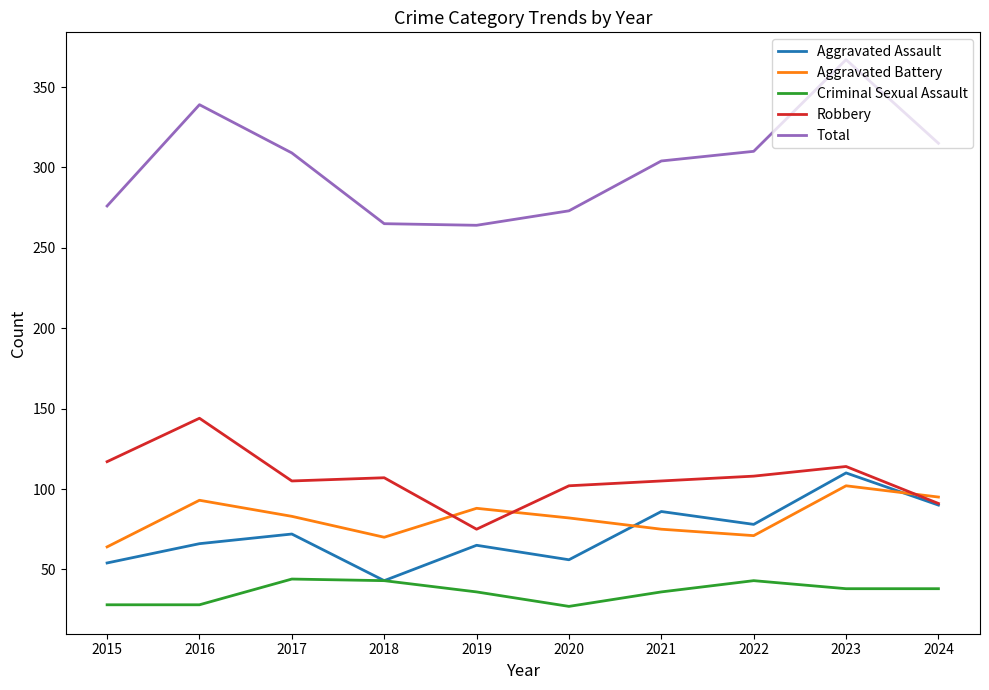

How many lines are shown in the chart?

5